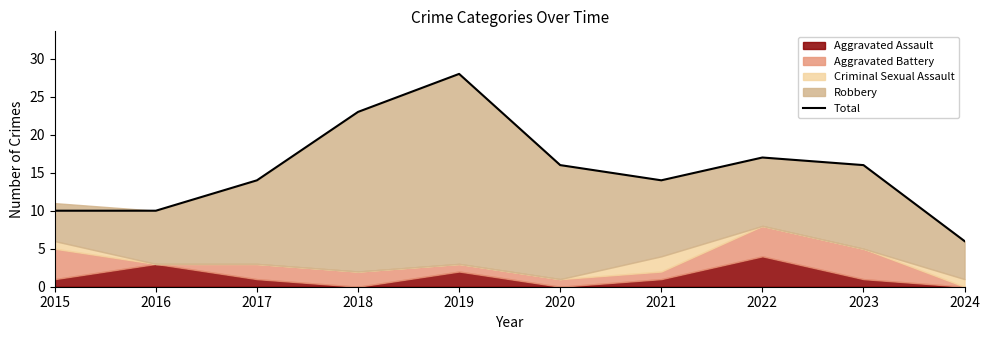

Where is the first local maximum?

2019